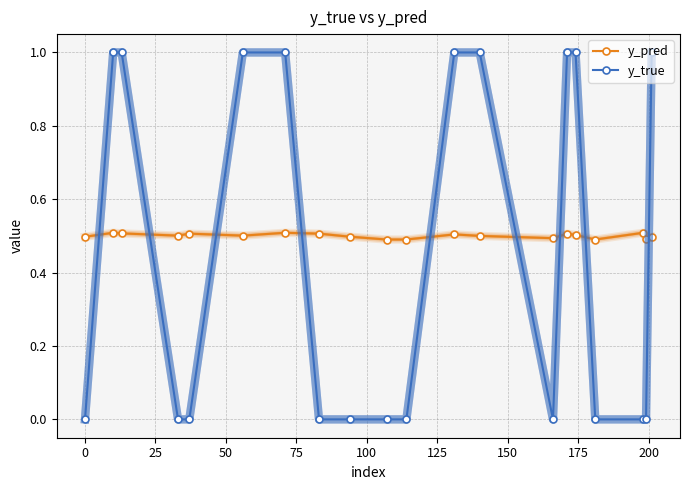

At how many categories does at least one series exceed 0?

20